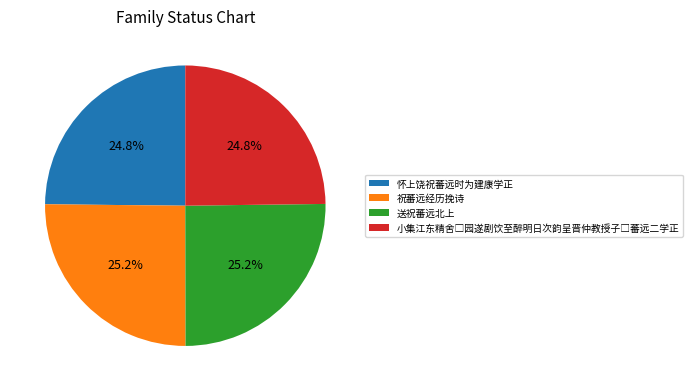

Combined, what portion of the pie is 怀上饶祝蕃远时为建康学正 and 送祝蕃远北上?

50.0%